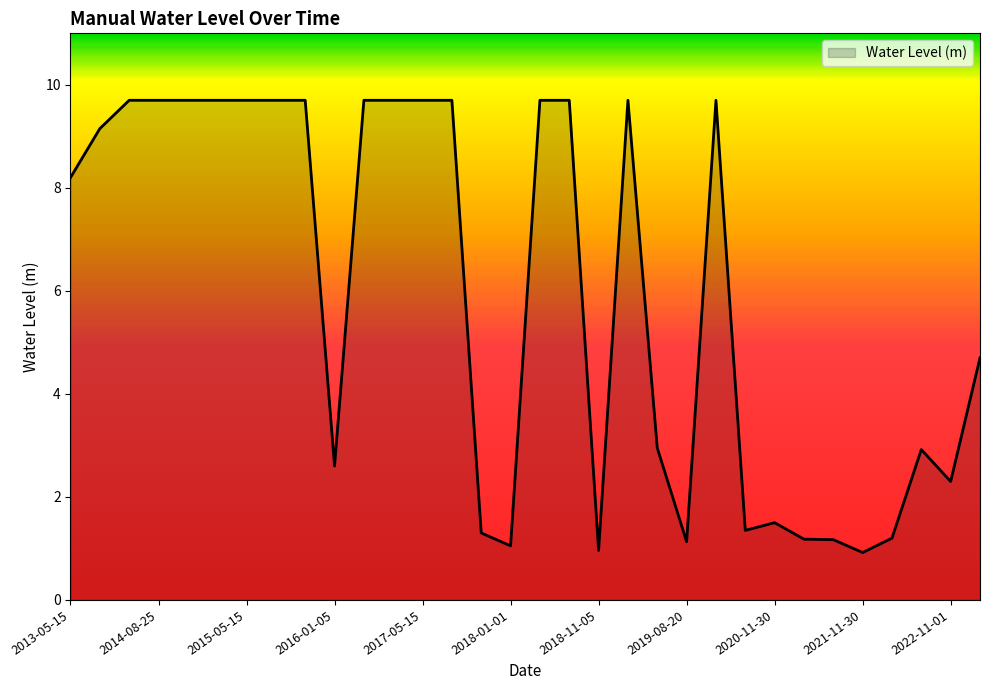

What is the difference between the maximum and minimum values?

8.8